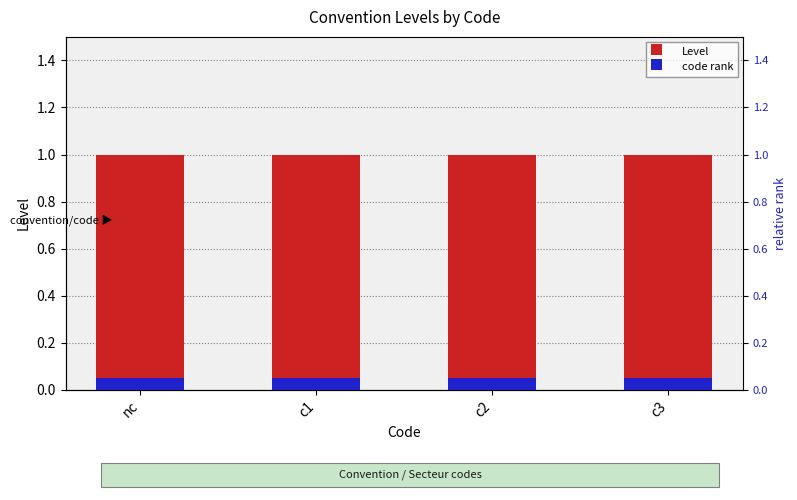

What is the difference between the highest and lowest values at c2?

0.9